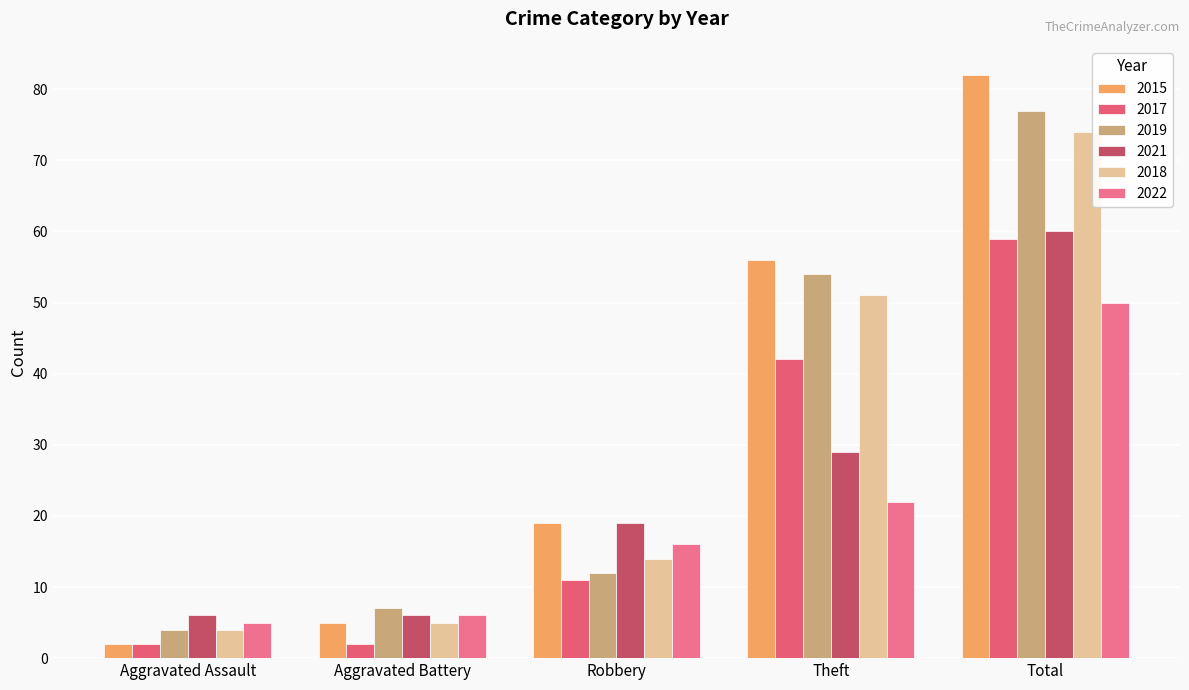

Which label corresponds to the smallest value in the chart?

Aggravated Assault